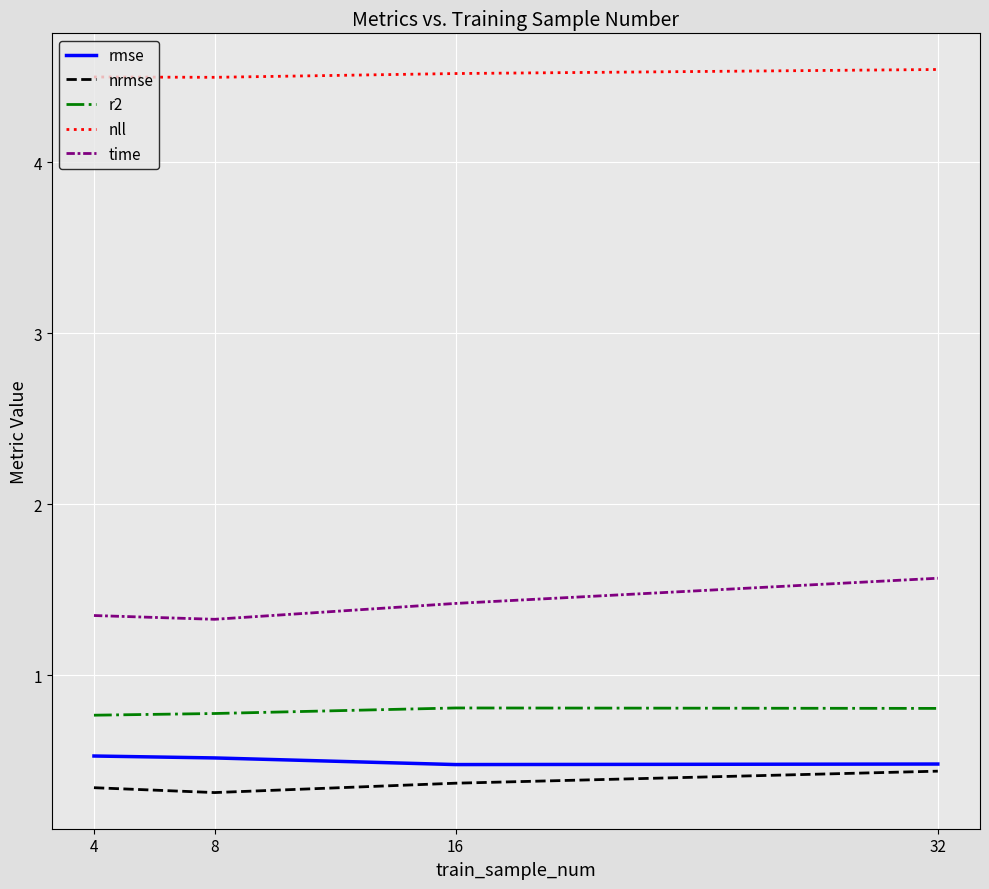

Read the nll value at 8.

4.5